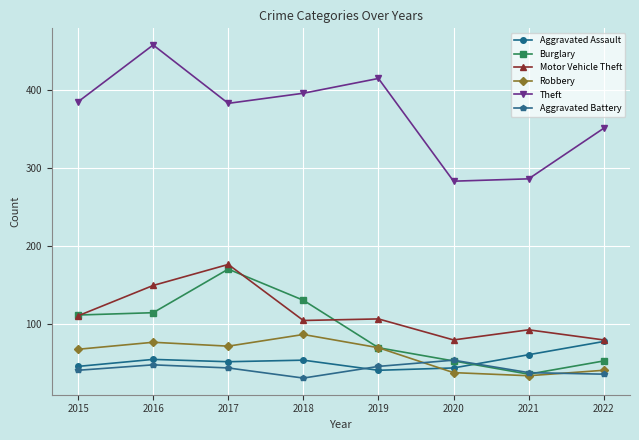

True or false: Motor Vehicle Theft and Theft intersect in this chart.

False